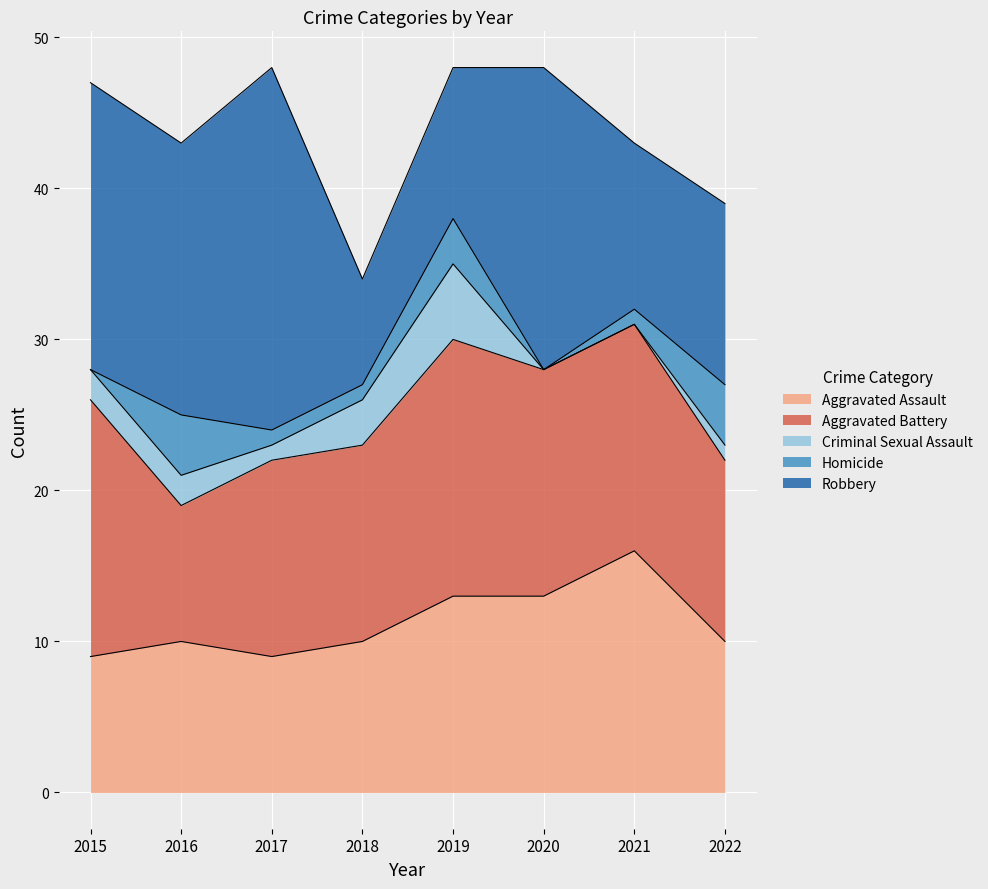

True or false: Criminal Sexual Assault and Robbery intersect in this chart.

False